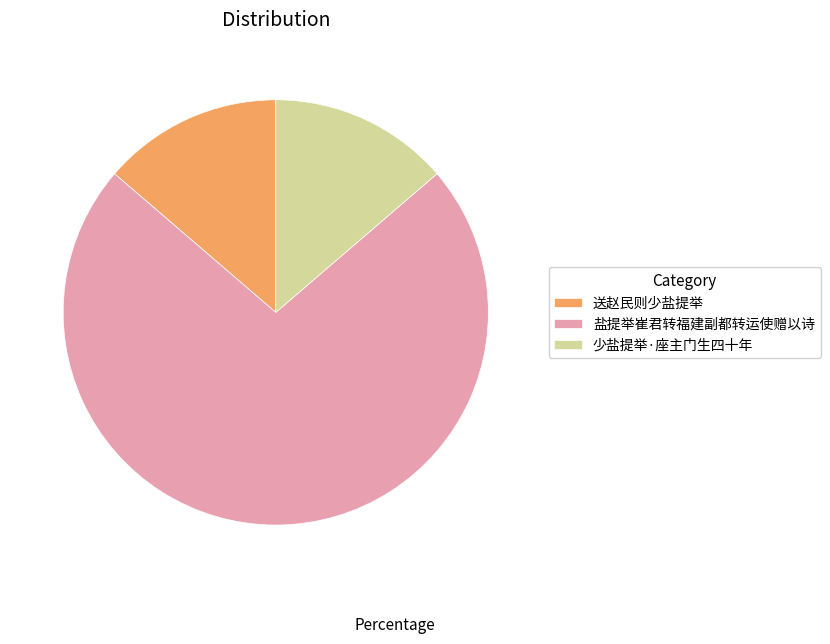

Approximately how many times larger is the value at 少盐提举·座主门生四十年 compared to 盐提举崔君转福建副都转运使赠以诗?

0.2